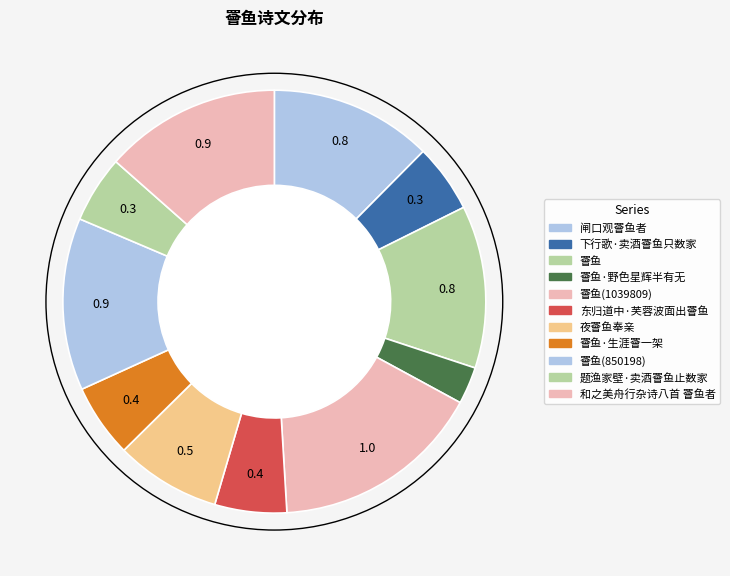

How many slices are in this pie chart?

11